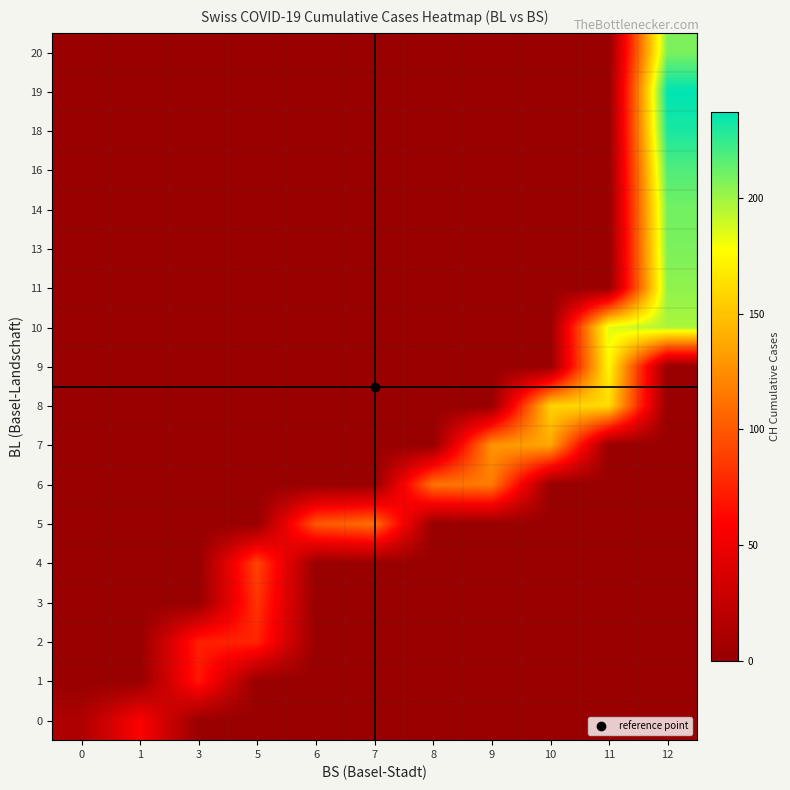

At how many categories does at least one series exceed 22?

10